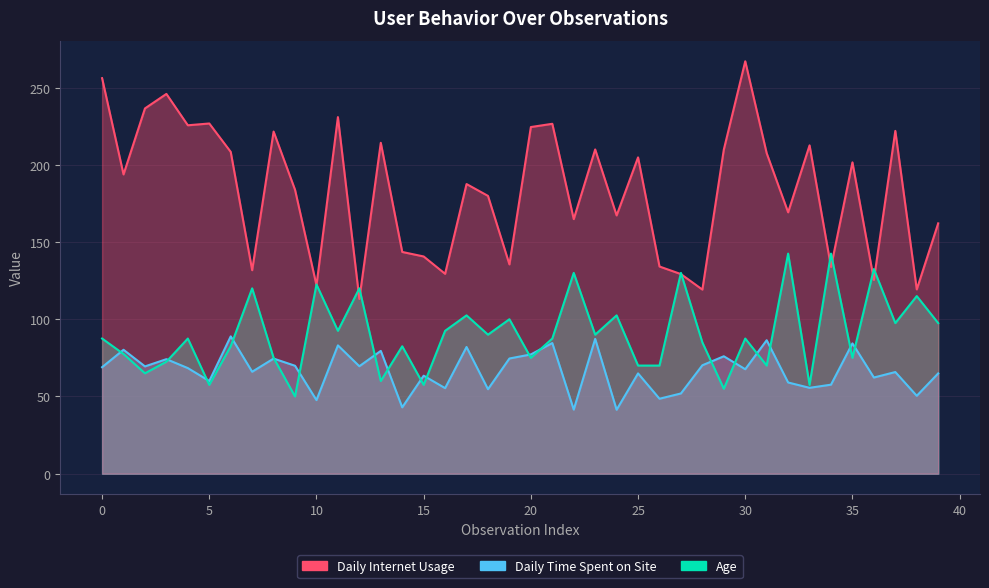

What is the value of the Daily Internet Usage_line point at the 17th from the left?

129.4